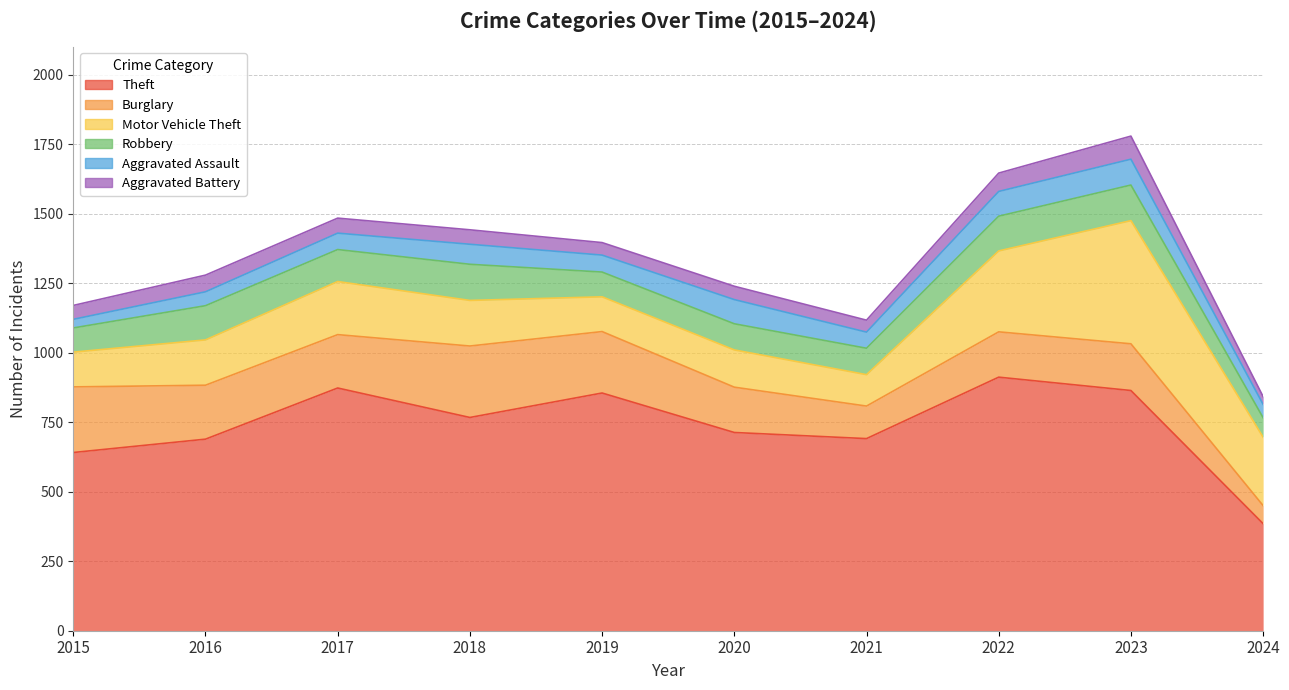

What is the value of the Burglary point at the 10th from the left?

65